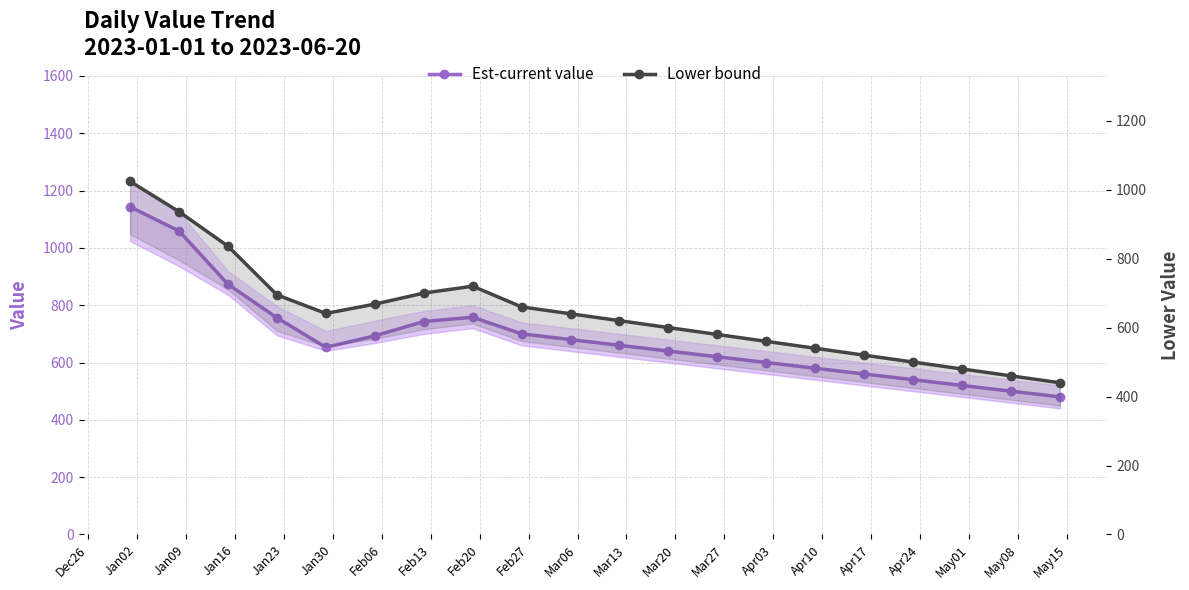

What is the lowest value of the Est-current value series?

480